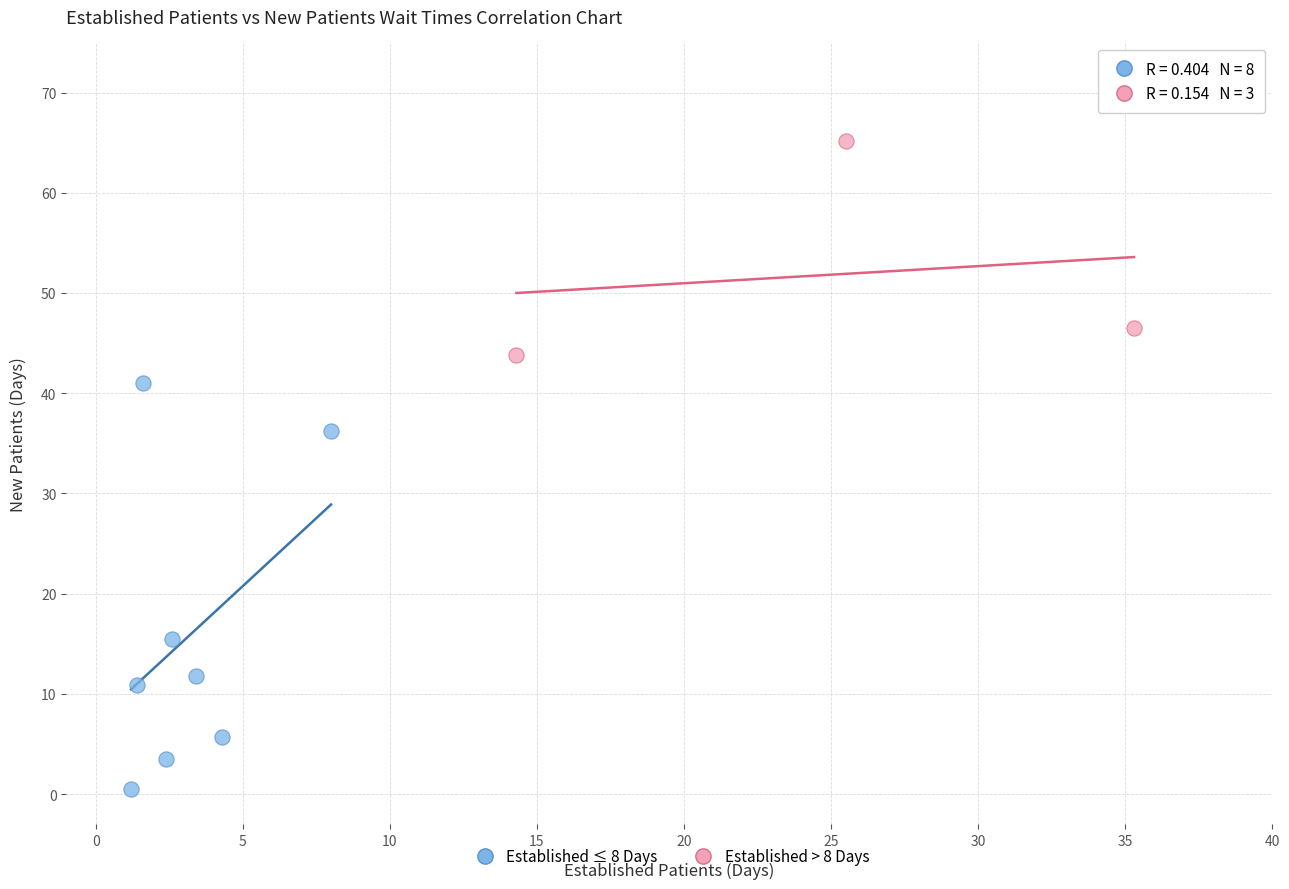

Which series reaches the maximum Y coordinate?

Established > 8 Days